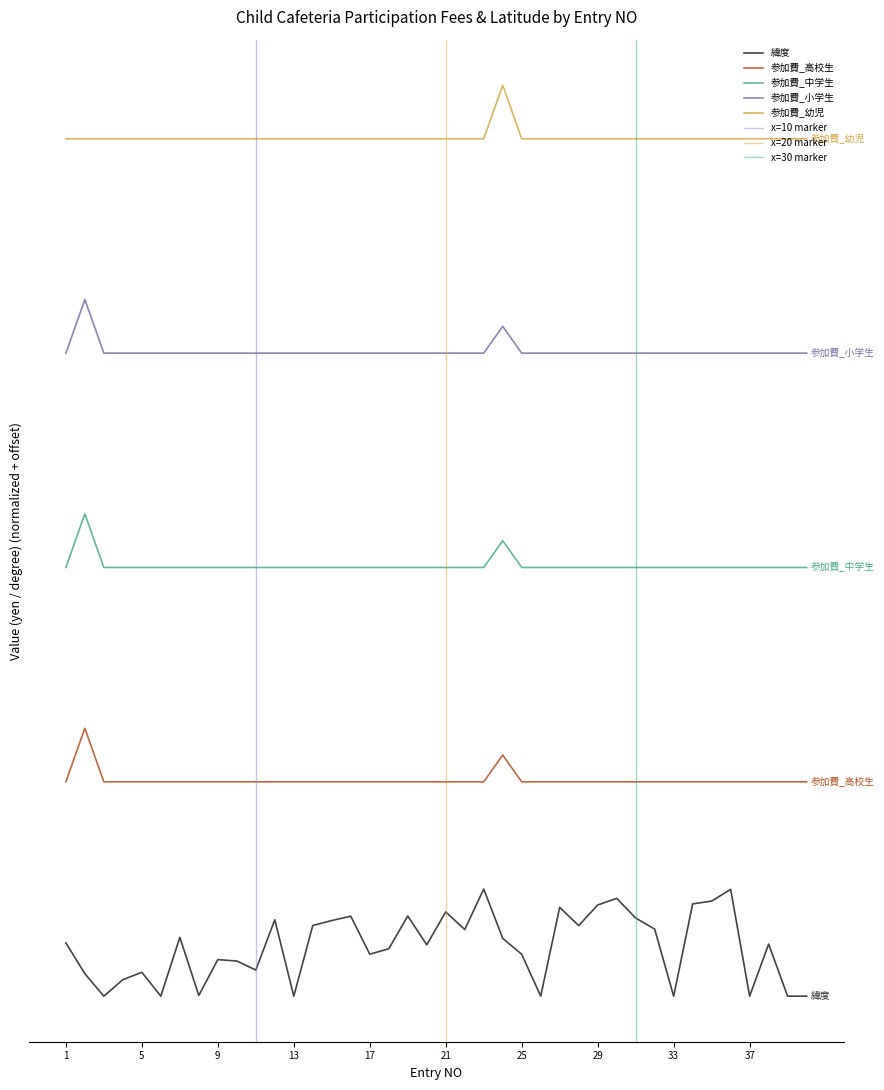

What is the sum of the 参加費_中学生 values at 27 and 33?

8.0